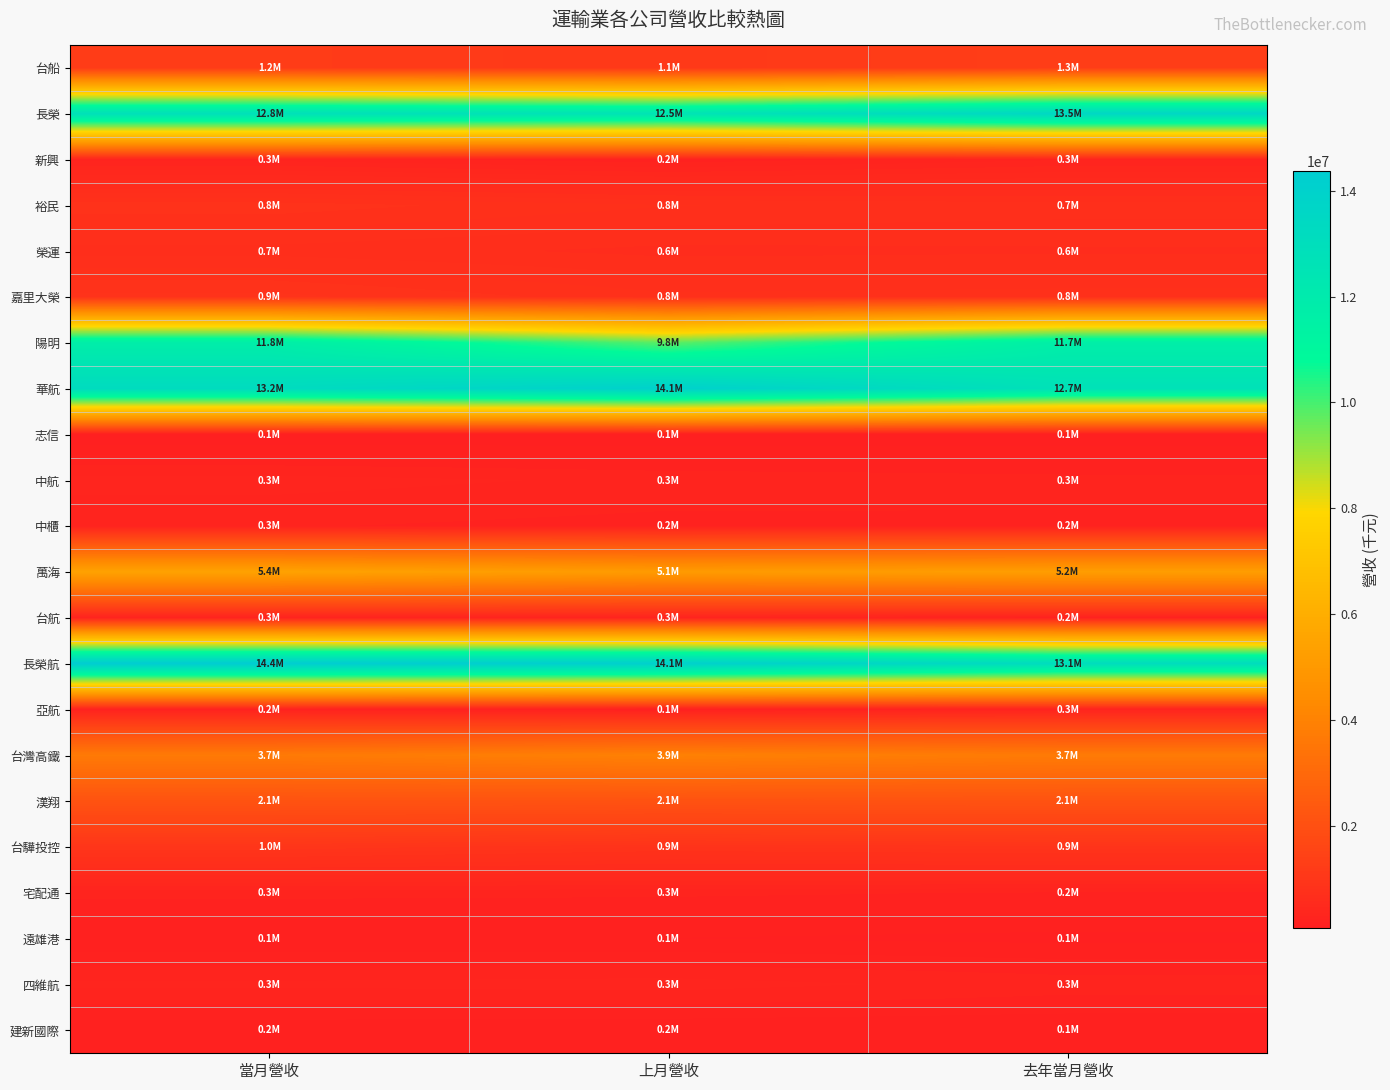

Reading right to left, list all the values displayed in this chart.

台船: 去年當月營收=1302788	上月營收=1089687	當月營收=1219352
長榮: 去年當月營收=13534968	上月營收=12535774	當月營收=12831337
新興: 去年當月營收=301538	上月營收=210405	當月營收=285319
裕民: 去年當月營收=724927	上月營收=755905	當月營收=841853
榮運: 去年當月營收=631835	上月營收=623215	當月營收=674570
嘉里大榮: 去年當月營收=779463	上月營收=766353	當月營收=883487
陽明: 去年當月營收=11697402	上月營收=9759959	當月營收=11759030
華航: 去年當月營收=12734493	上月營收=14058611	當月營收=13209492
志信: 去年當月營收=92249	上月營收=83364	當月營收=82712
中航: 去年當月營收=271522	上月營收=292505	當月營收=330500
中櫃: 去年當月營收=238999	上月營收=229090	當月營收=255651
萬海: 去年當月營收=5230719	上月營收=5076990	當月營收=5440737
台航: 去年當月營收=223406	上月營收=279221	當月營收=278613
長榮航: 去年當月營收=13094609	上月營收=14103464	當月營收=14367671
亞航: 去年當月營收=271042	上月營收=137840	當月營收=207197
台灣高鐵: 去年當月營收=3709198	上月營收=3943891	當月營收=3681882
漢翔: 去年當月營收=2104928	上月營收=2095960	當月營收=2110638
台驊投控: 去年當月營收=904093	上月營收=864213	當月營收=965984
宅配通: 去年當月營收=246216	上月營收=262506	當月營收=267781
遠雄港: 去年當月營收=120368	上月營收=137568	當月營收=143406
四維航: 去年當月營收=282227	上月營收=330972	當月營收=317844
建新國際: 去年當月營收=144832	上月營收=150176	當月營收=159107